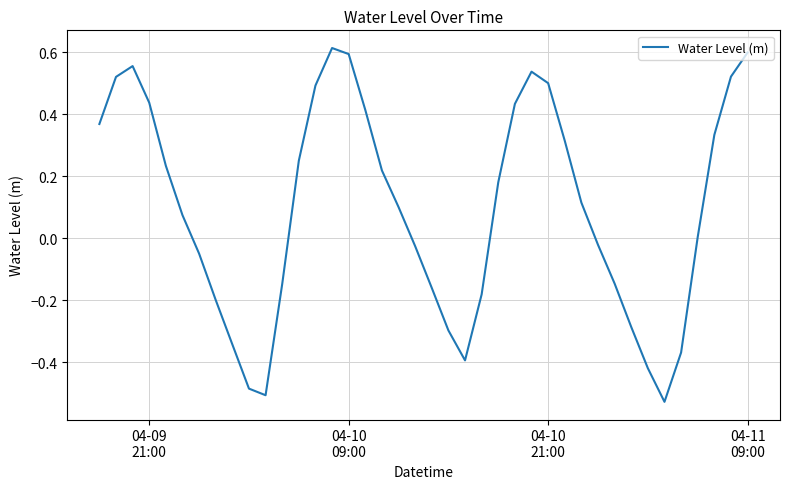

What is the difference between the maximum and minimum values?

1.1